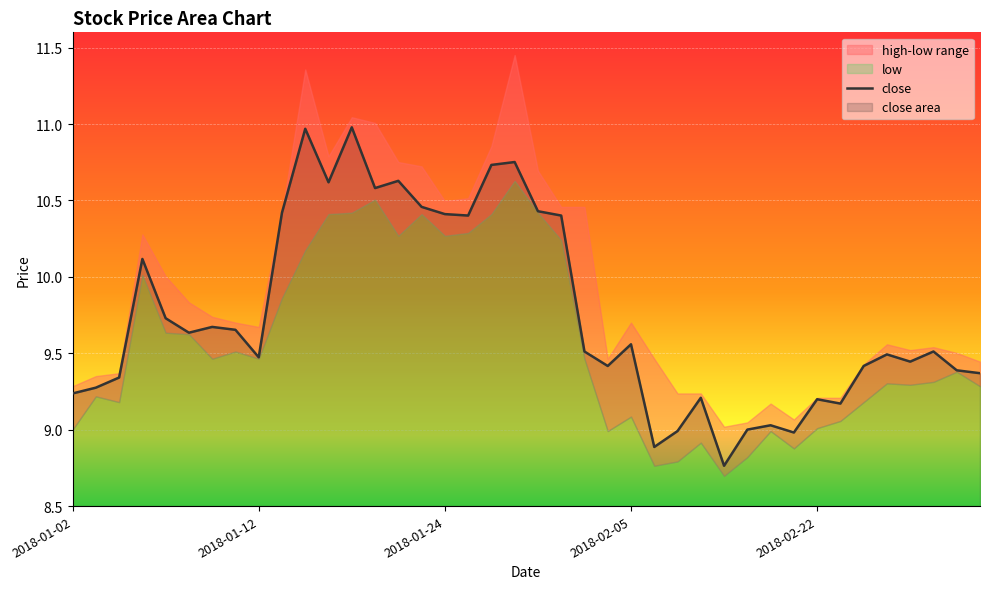

How many points are lower than both their immediate neighbors (excluding endpoints)?

11